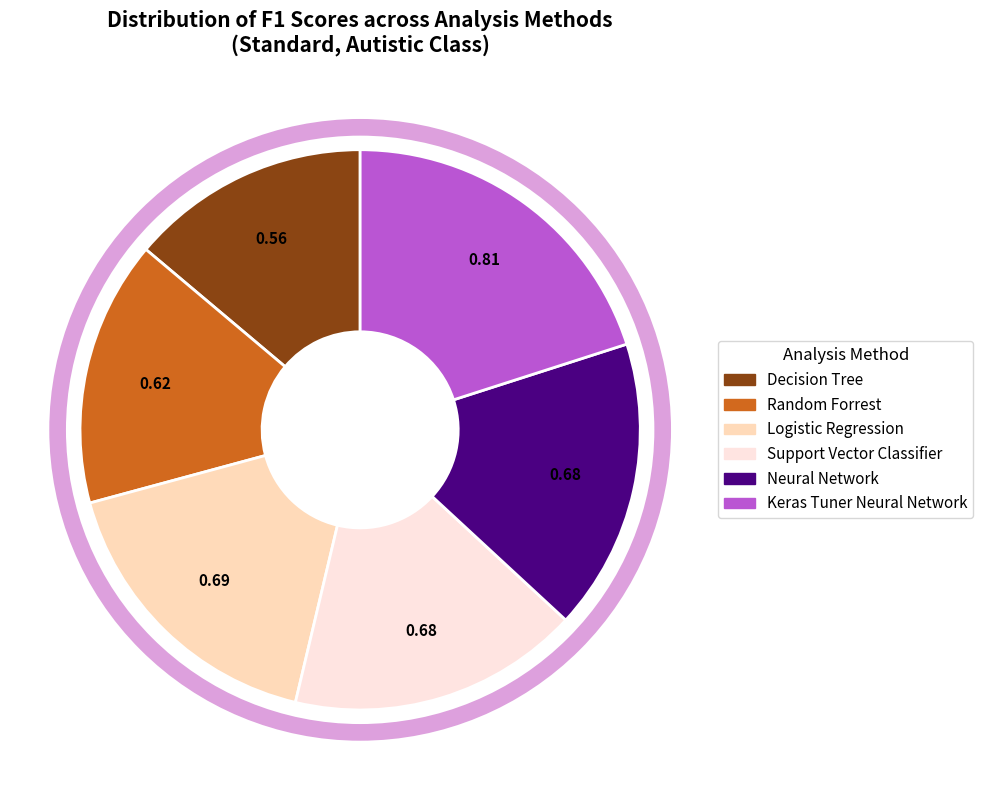

Which has a higher value, Neural Network or Random Forrest?

Neural Network